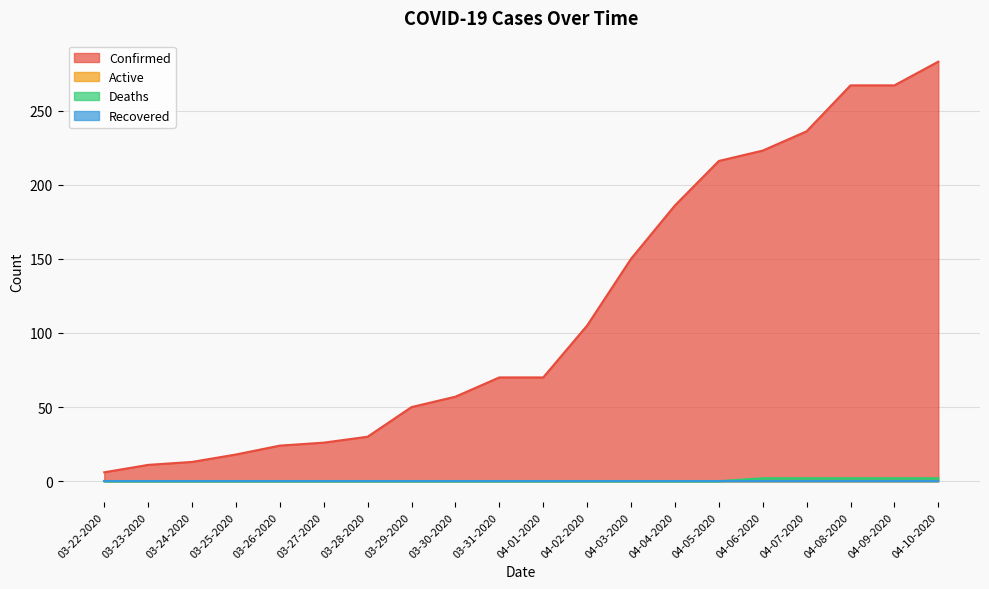

At which label is Confirmed closest to 144?

04-03-2020